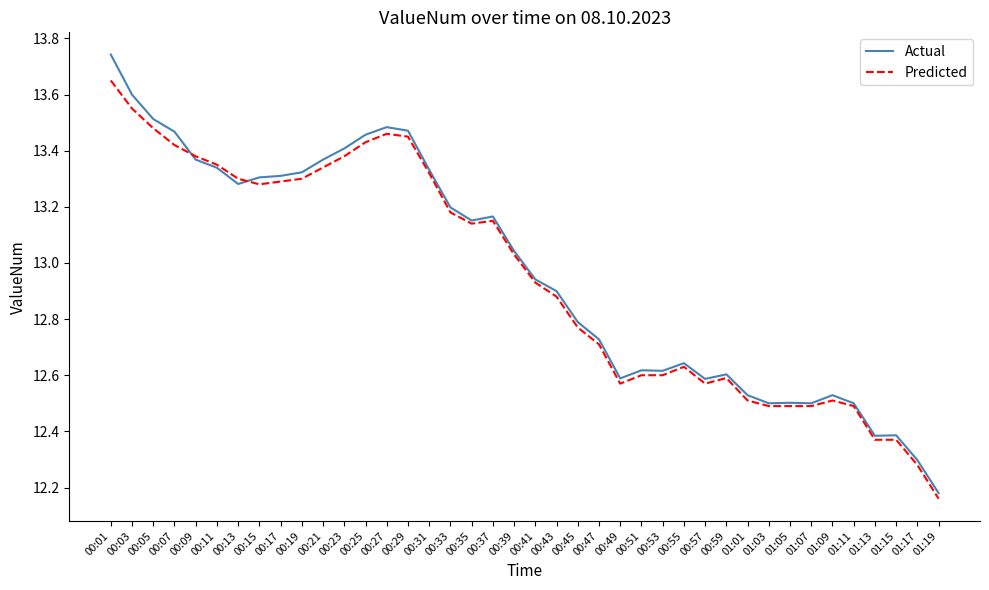

What position from the left is 00:41?

21